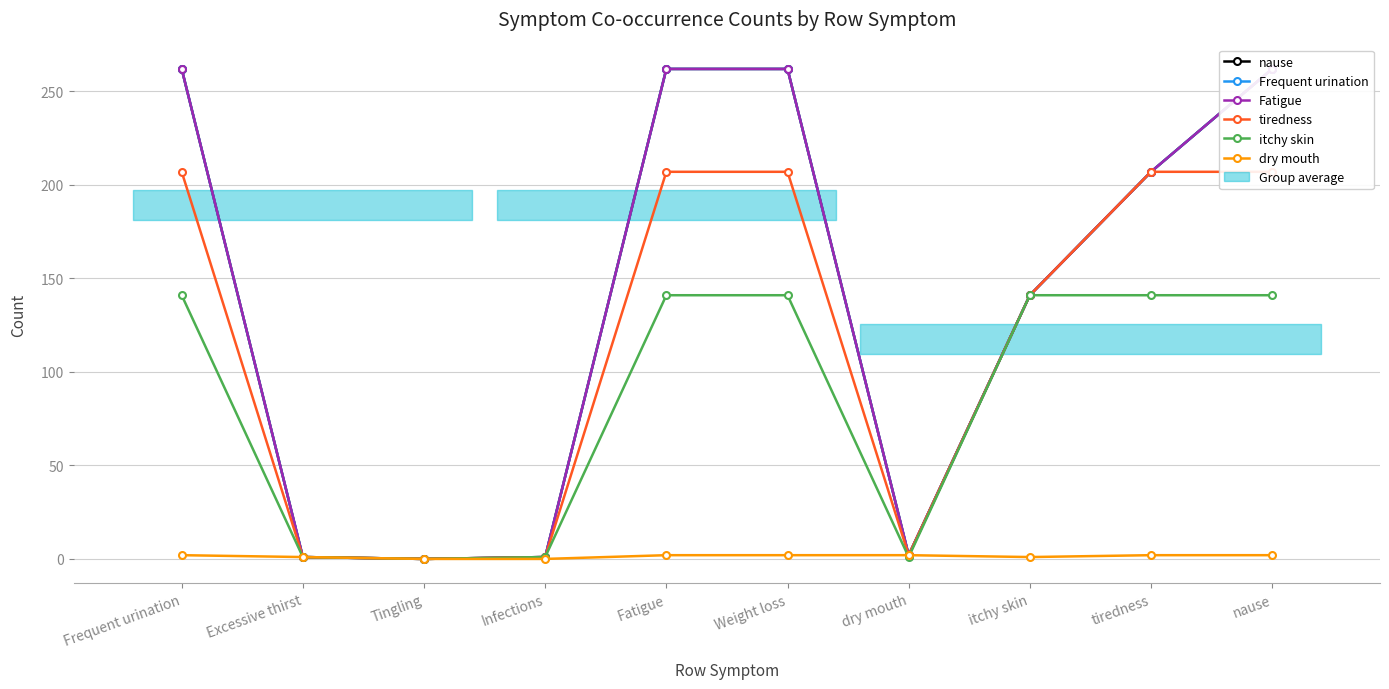

Reading left to right, extract all data points from this chart.

nause: Frequent urination=262	Excessive thirst=1	Tingling=0	Infections=1	Fatigue=262	Weight loss=262	dry mouth=2	itchy skin=141	tiredness=207	nause=262
Frequent urination: Frequent urination=262	Excessive thirst=1	Tingling=0	Infections=1	Fatigue=262	Weight loss=262	dry mouth=2	itchy skin=141	tiredness=207	nause=262
Fatigue: Frequent urination=262	Excessive thirst=1	Tingling=0	Infections=1	Fatigue=262	Weight loss=262	dry mouth=2	itchy skin=141	tiredness=207	nause=262
tiredness: Frequent urination=207	Excessive thirst=1	Tingling=0	Infections=1	Fatigue=207	Weight loss=207	dry mouth=2	itchy skin=141	tiredness=207	nause=207
itchy skin: Frequent urination=141	Excessive thirst=1	Tingling=0	Infections=1	Fatigue=141	Weight loss=141	dry mouth=1	itchy skin=141	tiredness=141	nause=141
dry mouth: Frequent urination=2	Excessive thirst=1	Tingling=0	Infections=0	Fatigue=2	Weight loss=2	dry mouth=2	itchy skin=1	tiredness=2	nause=2